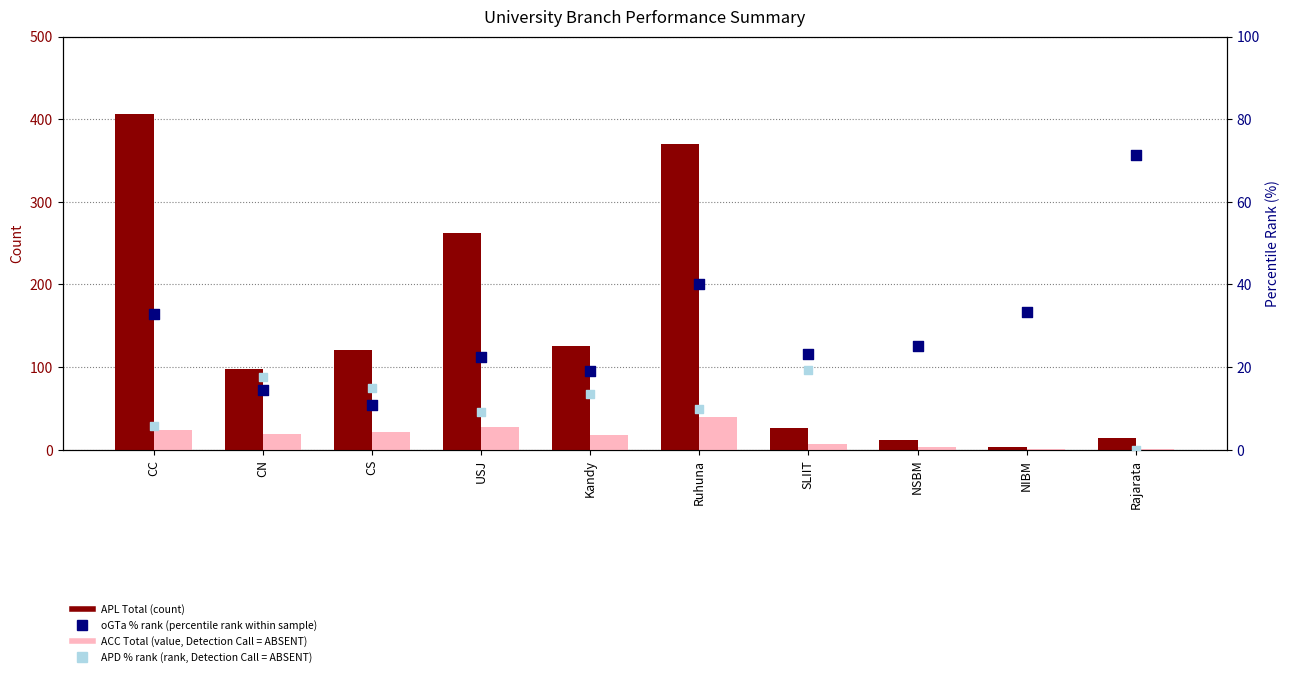

Is the value of oGTa % of APL Total (percentile rank) at NIBM greater than the value of APL Total (count) at Rajarata?

Yes